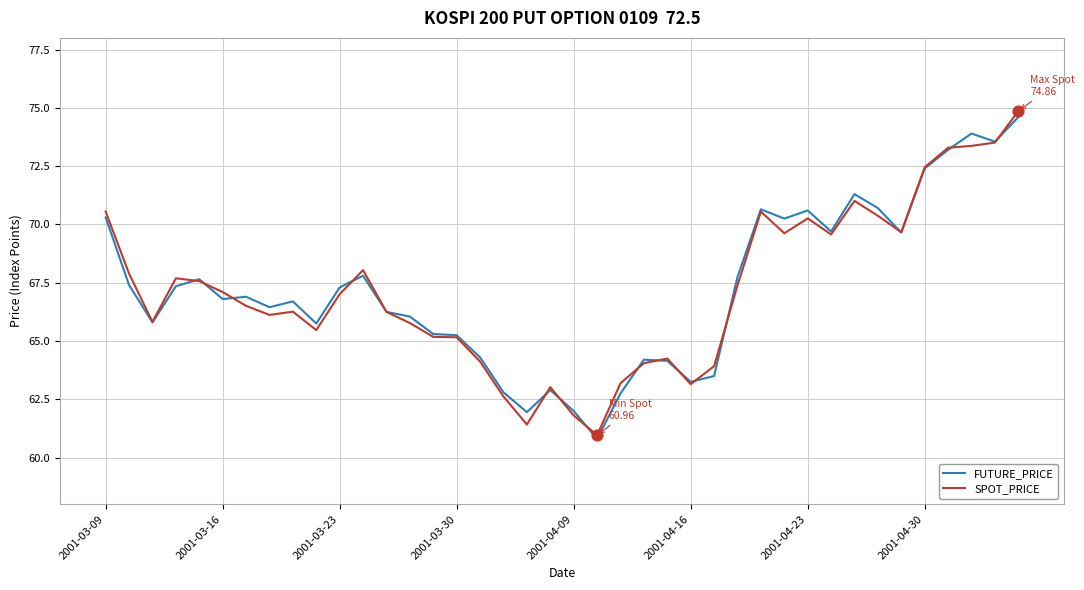

Which series has the widest spread of values?

SPOT_PRICE